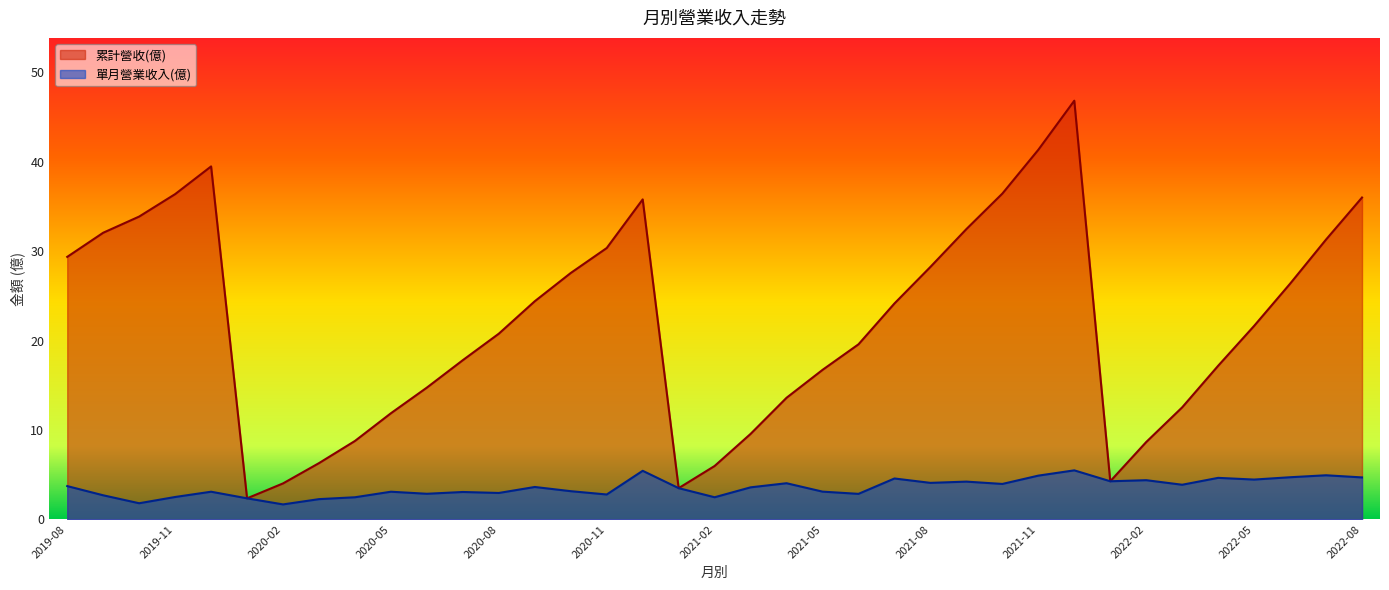

True or false: 累計營收(億) has more than 0 interior local peaks.

True